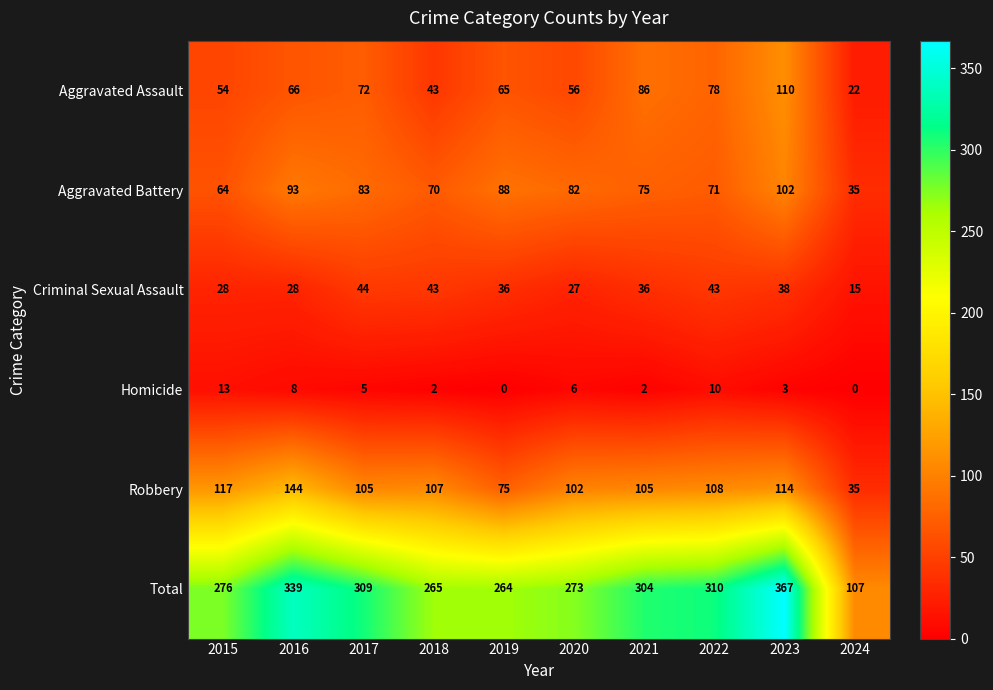

Which series has the largest total across all categories?

Total